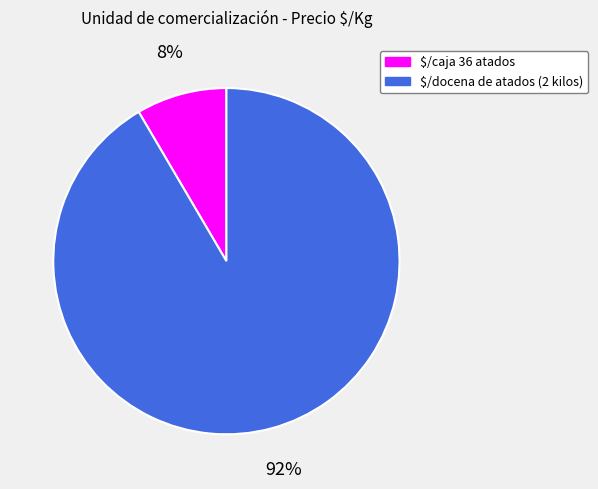

How many slices are in this pie chart?

2